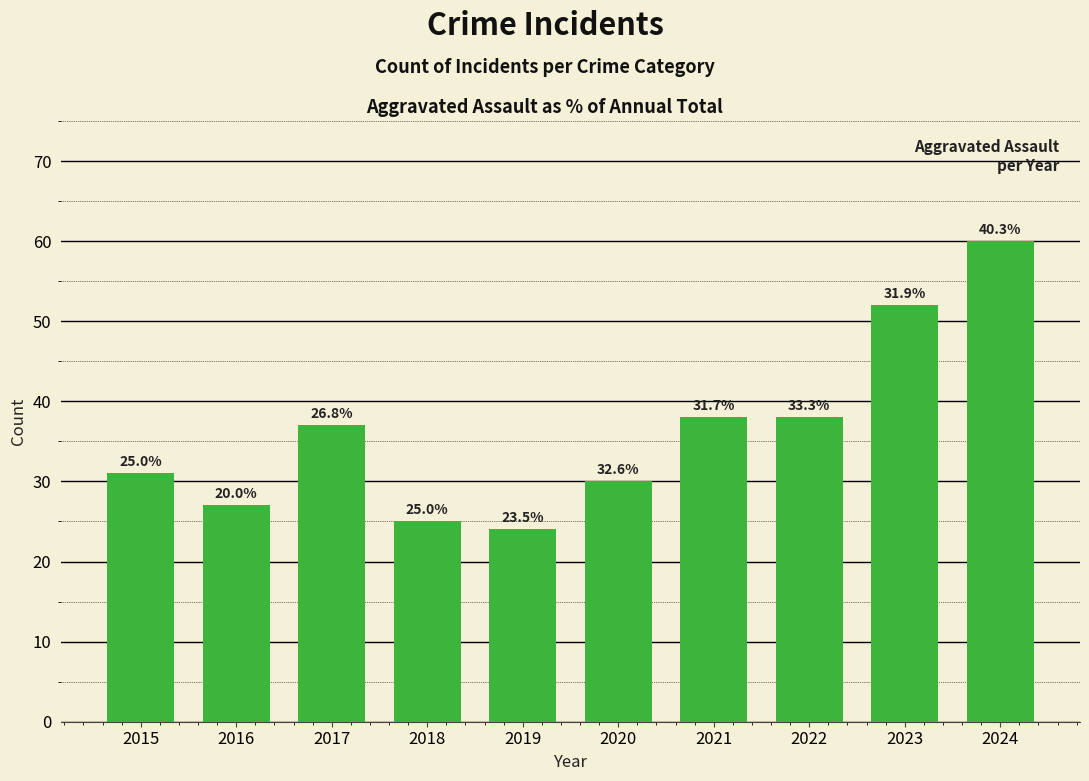

Which has a higher value, 2019 or 2021?

2021